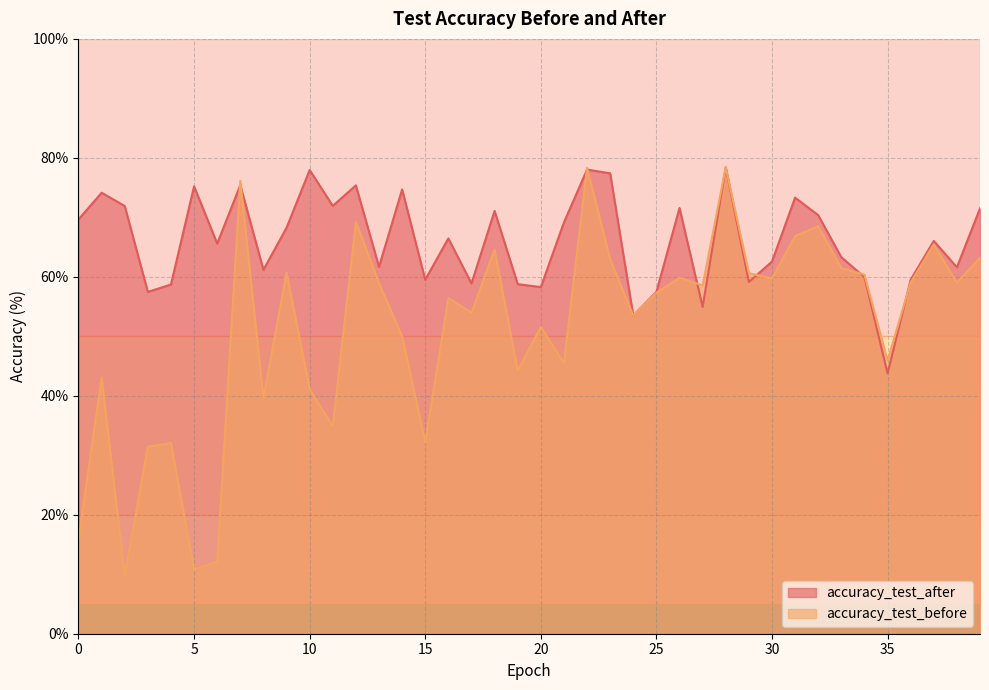

What is the maximum value for accuracy_test_before?

78.4